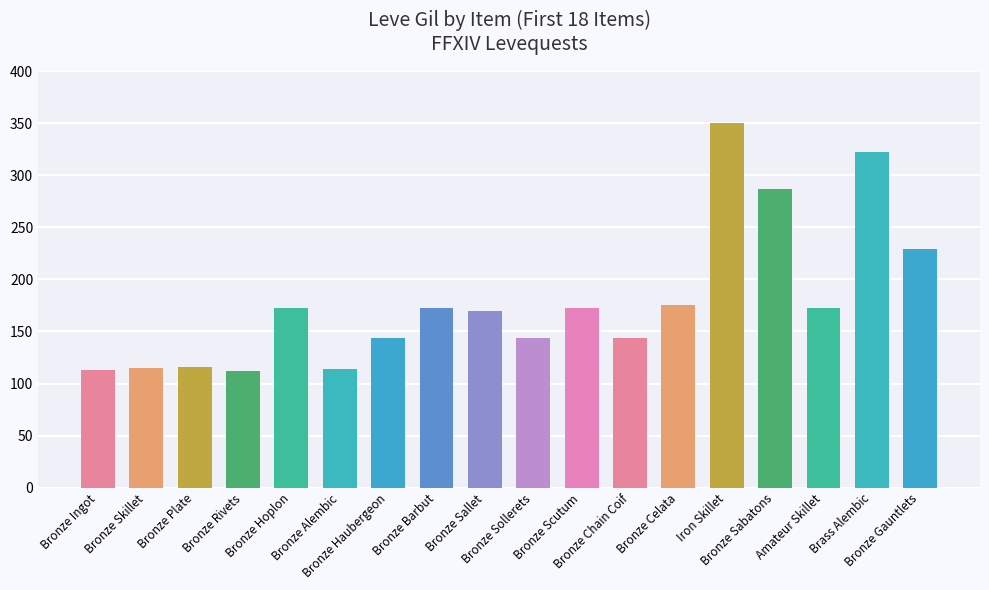

What position from the right is Amateur Skillet?

3